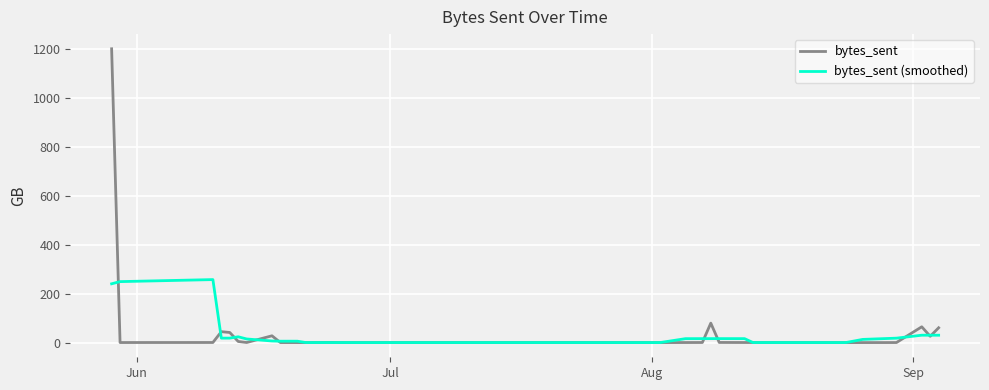

What is the maximum value for bytes_sent?

1199.6